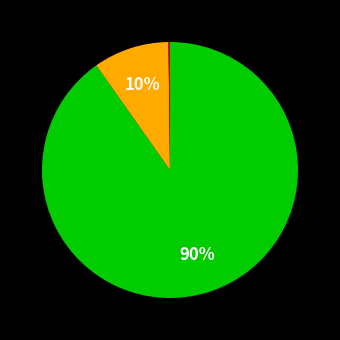

Is there a majority slice in this chart?

Yes